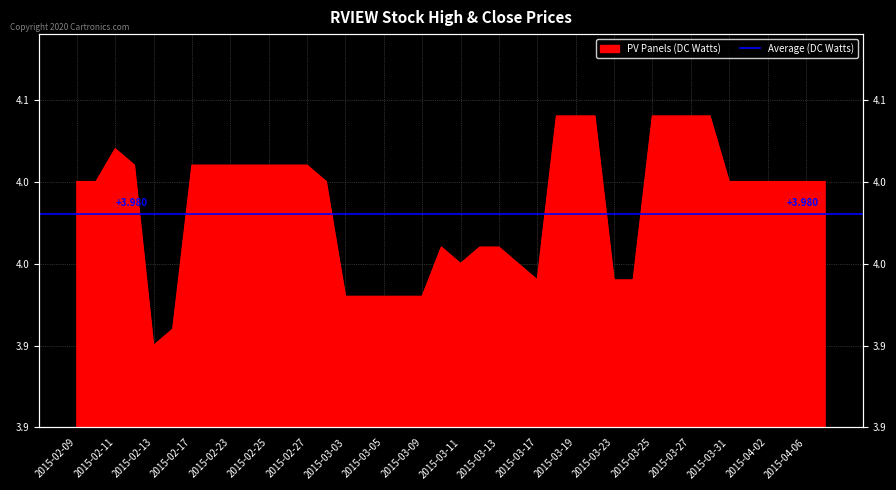

Where is the data nearest to the value 3?

2015-02-13